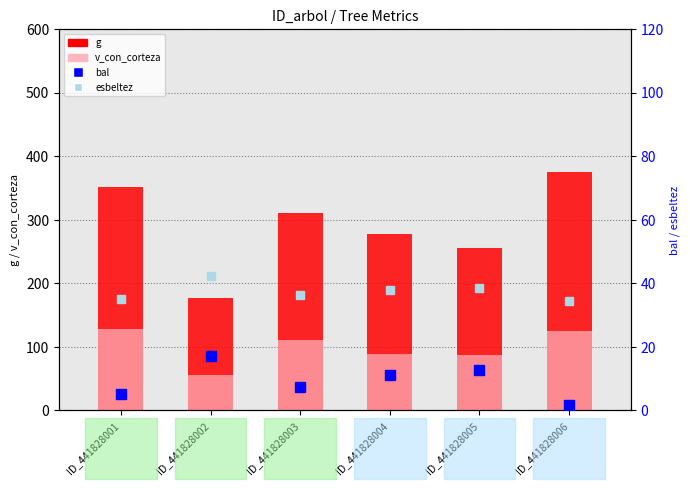

What is the sum of the v_con_corteza values at ID_441828001 and ID_441828003?

238.0